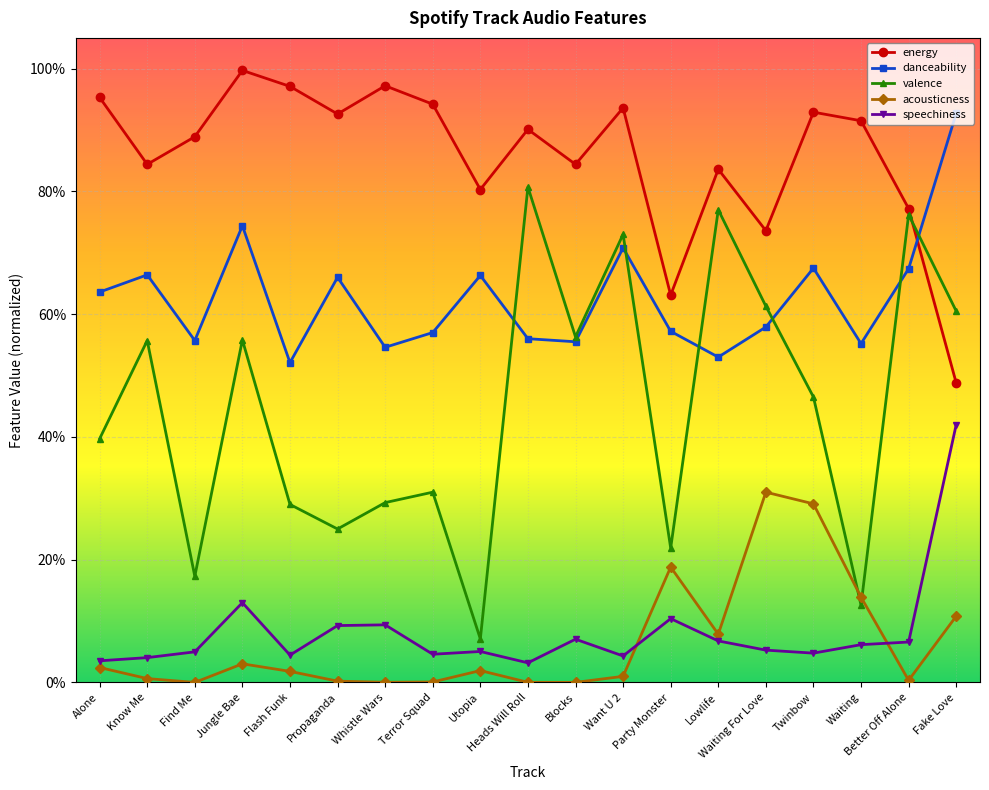

What is the difference between the second highest and second lowest values in the energy series?

0.3